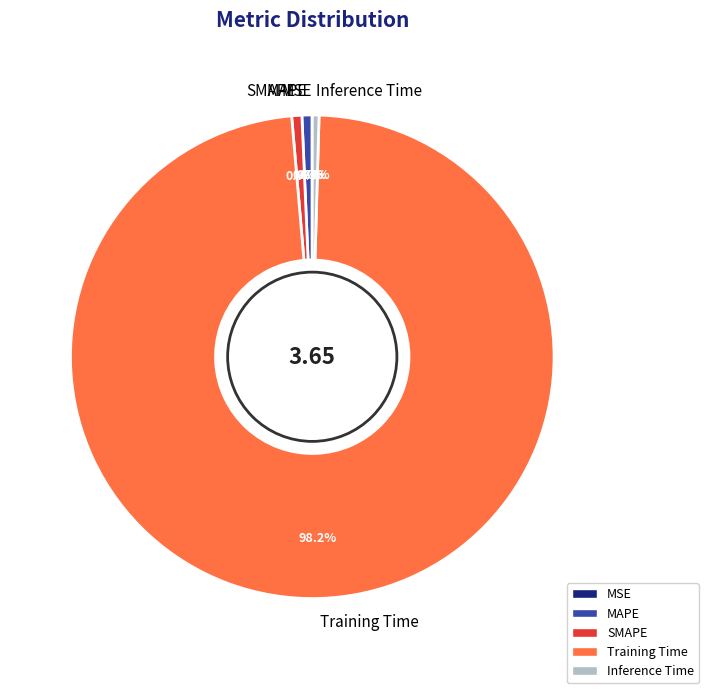

Which slice represents more than half of the pie?

Training Time